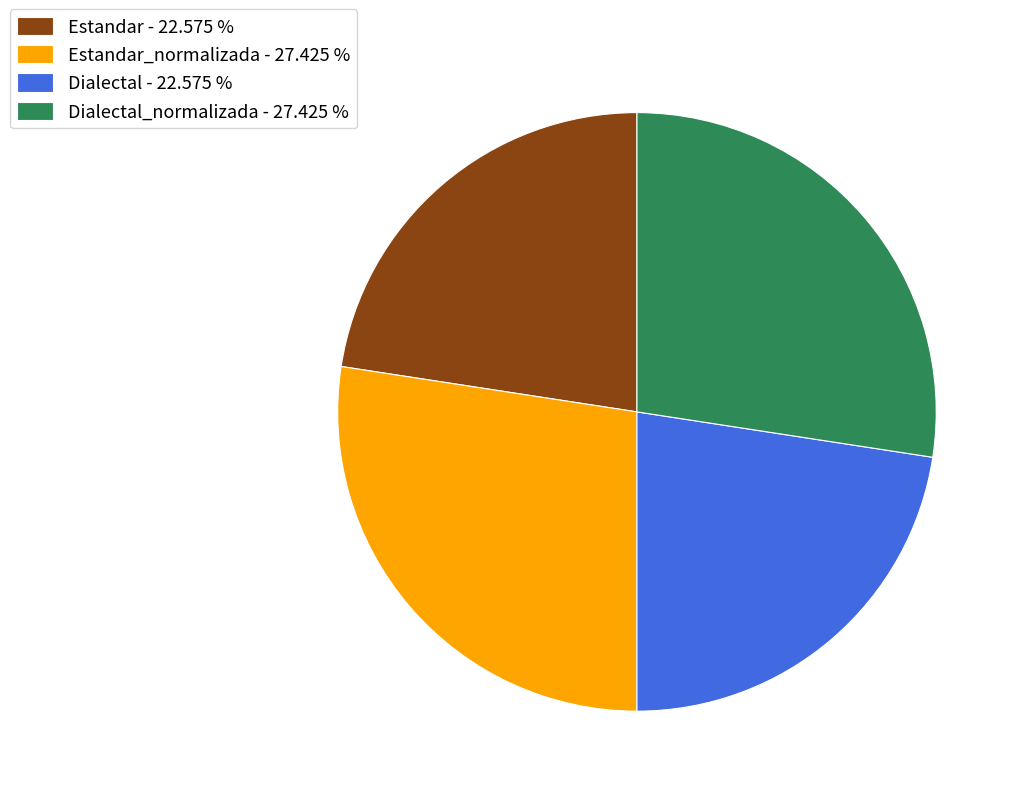

Combined, do Dialectal_normalizada - 27.425 % and Estandar_normalizada - 27.425 % account for over 50%?

Yes